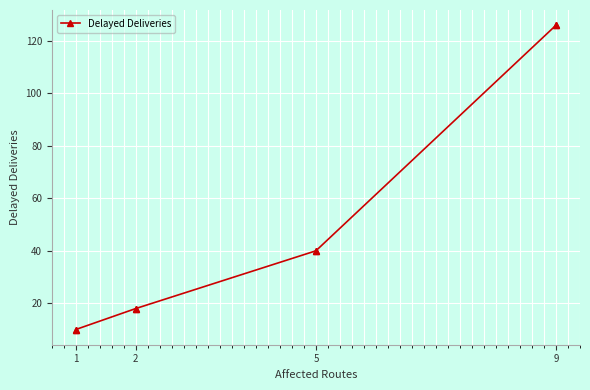

What is the change in value from 1 to 5?

+30